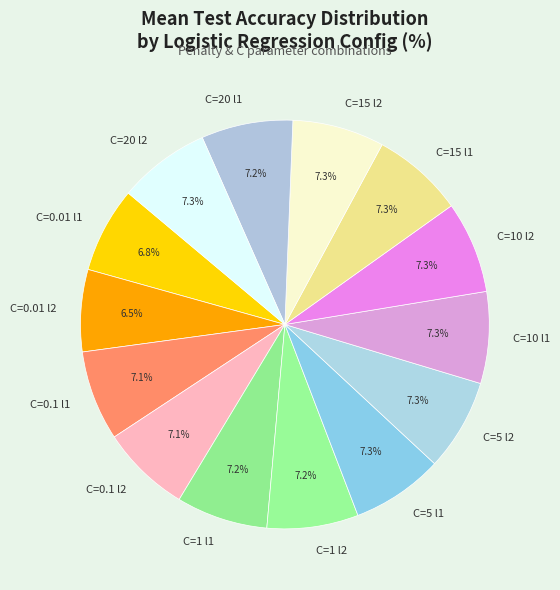

Does any single category account for the majority?

No